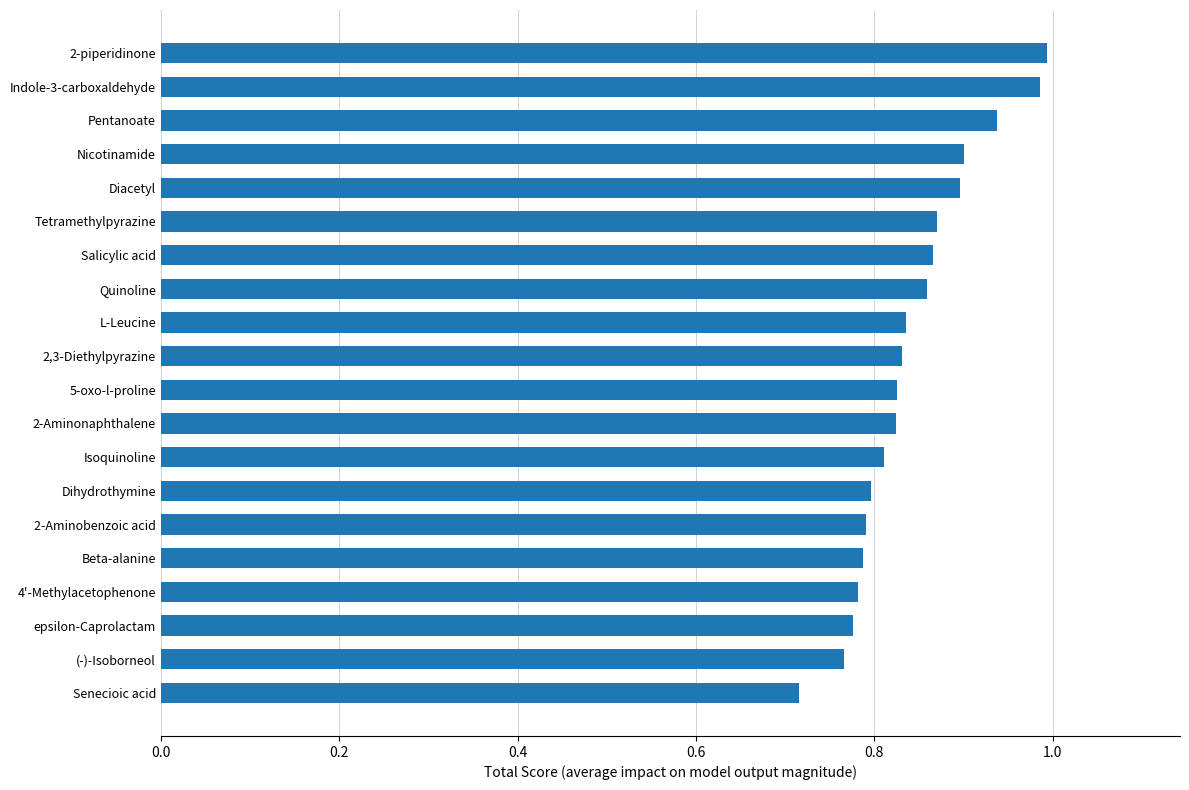

Between Dihydrothymine and Salicylic acid, which is larger?

Salicylic acid